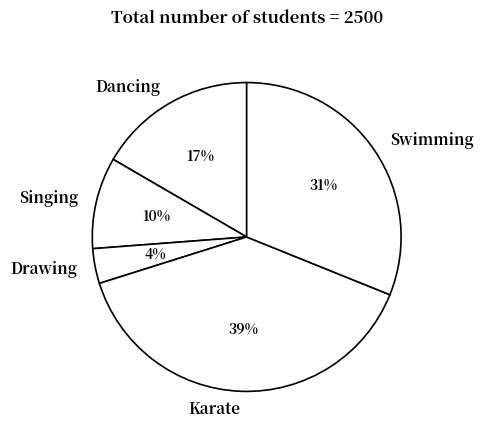

Count the number of slices in the pie.

5